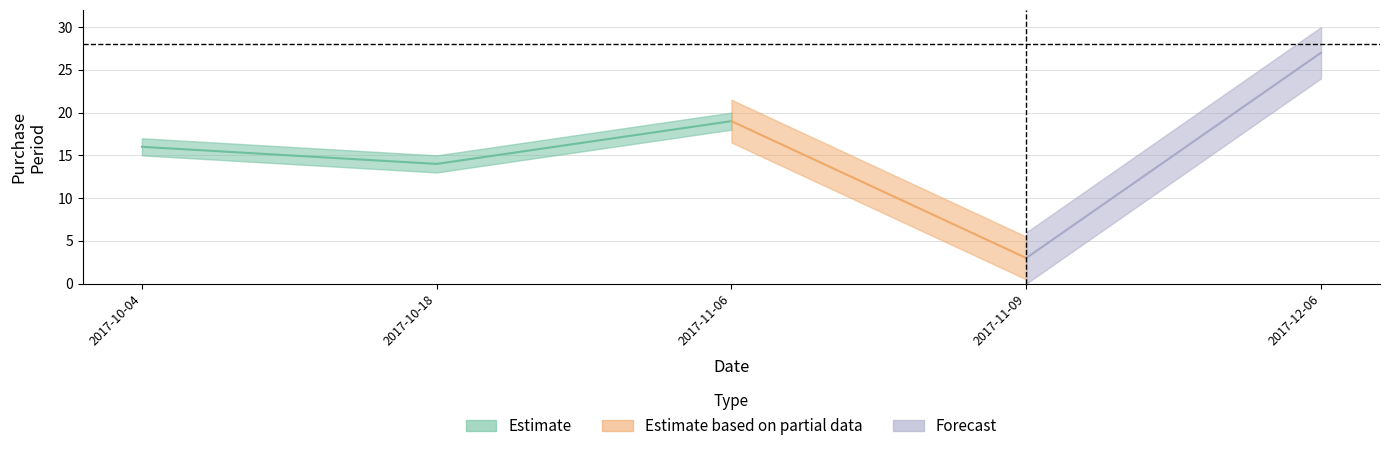

List the labels in order of value, smallest first.

2017-11-09, 2017-10-18, 2017-10-04, 2017-11-06, 2017-12-06